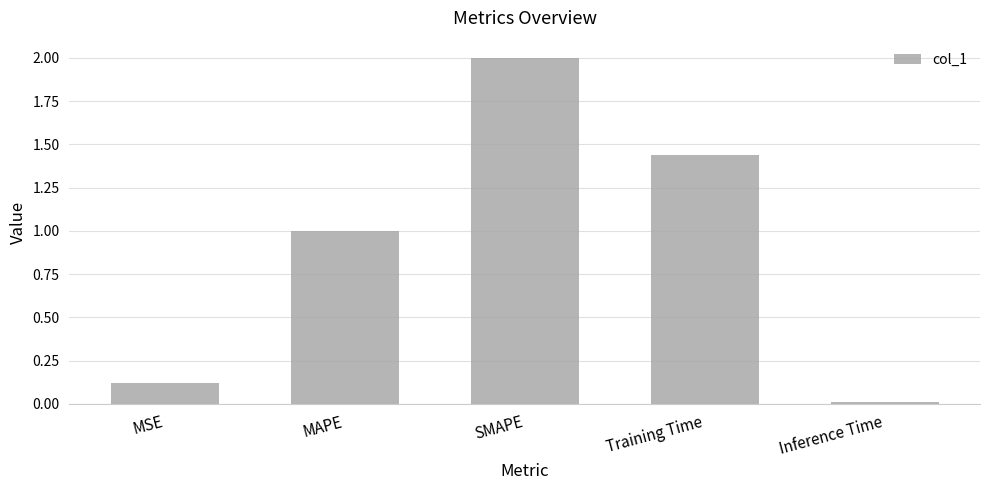

Count the number of categories in the chart.

5